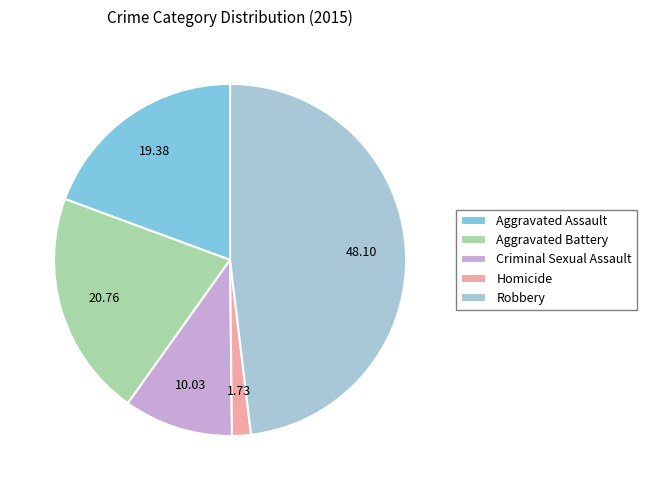

Is there any slice that represents more than half of the pie?

No